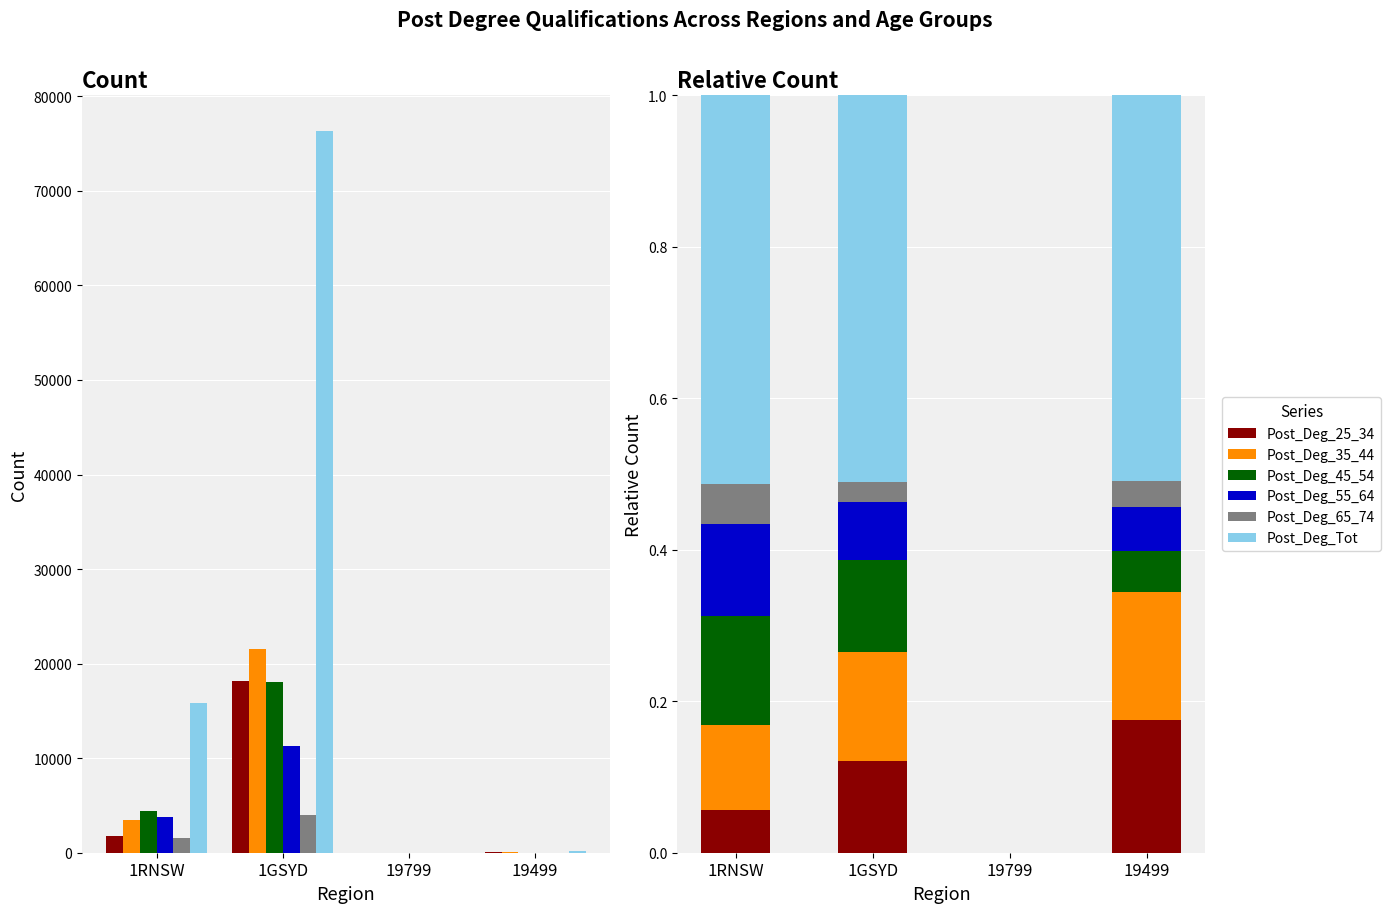

Are the bars grouped side by side (vs. stacked)?

Yes